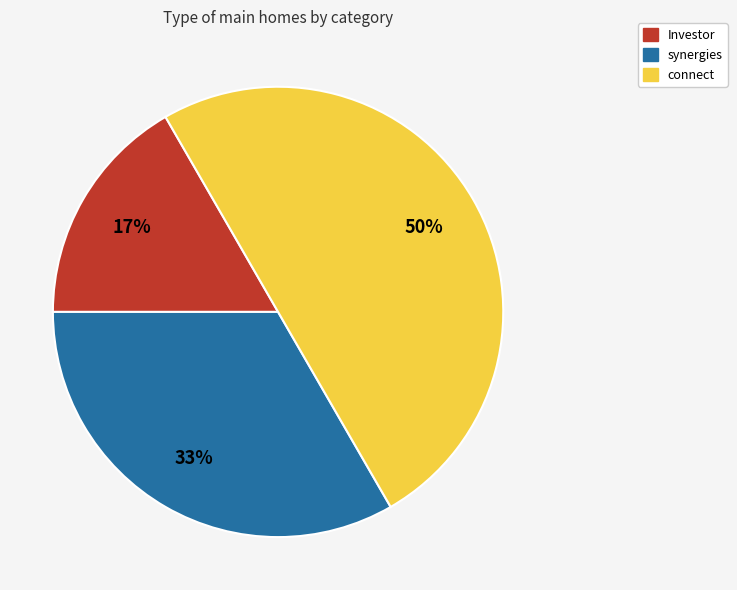

To the nearest percent, what is the difference between the largest and smallest slice percentages?

33%